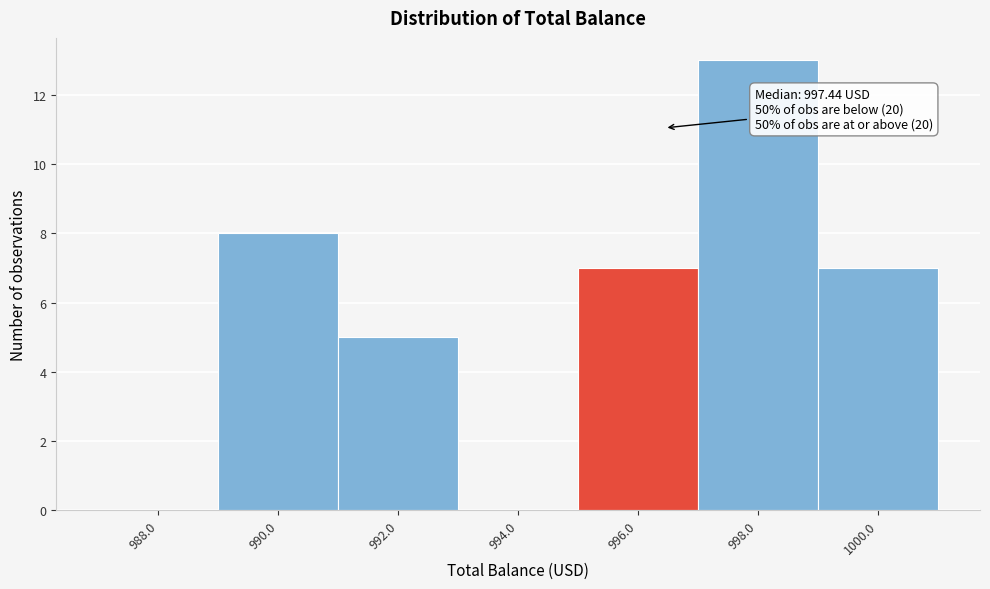

Reading left to right, what are all the values shown in this chart?

988.0=0	990.0=8	992.0=5	994.0=0	996.0=7	998.0=13	1000.0=7